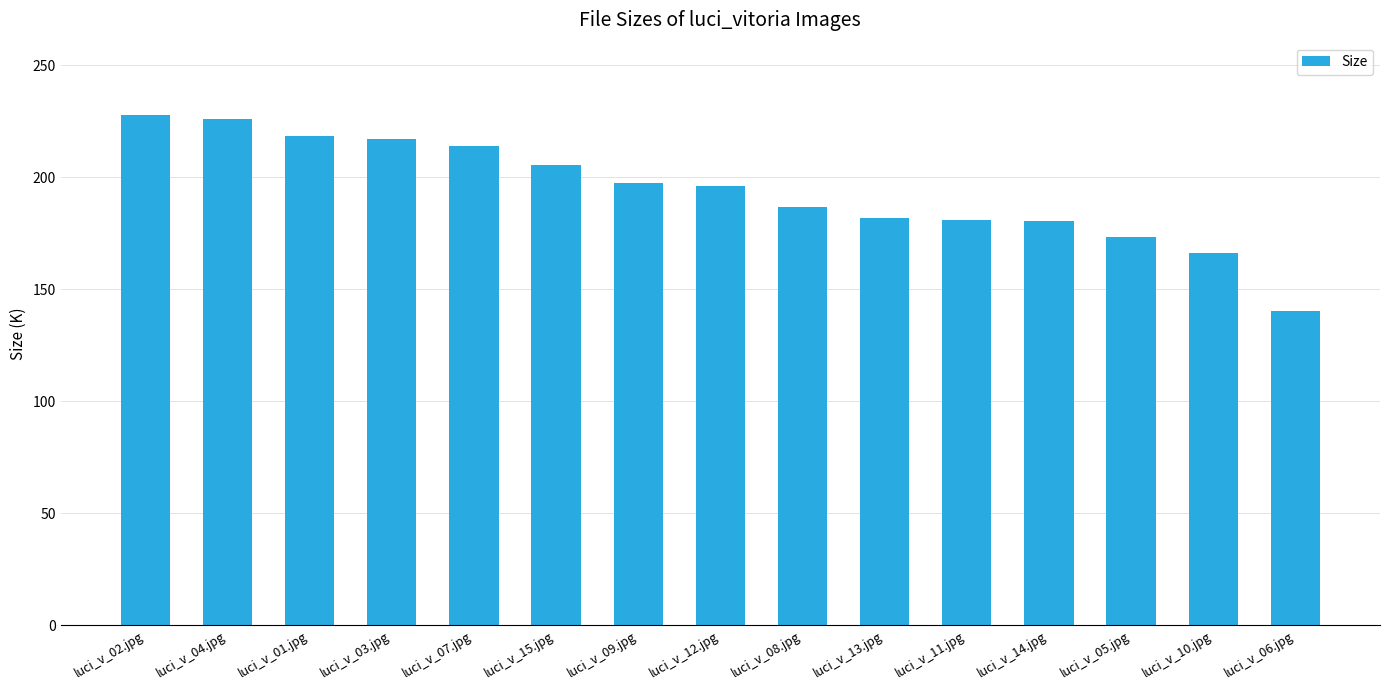

What is the average value?

194.1